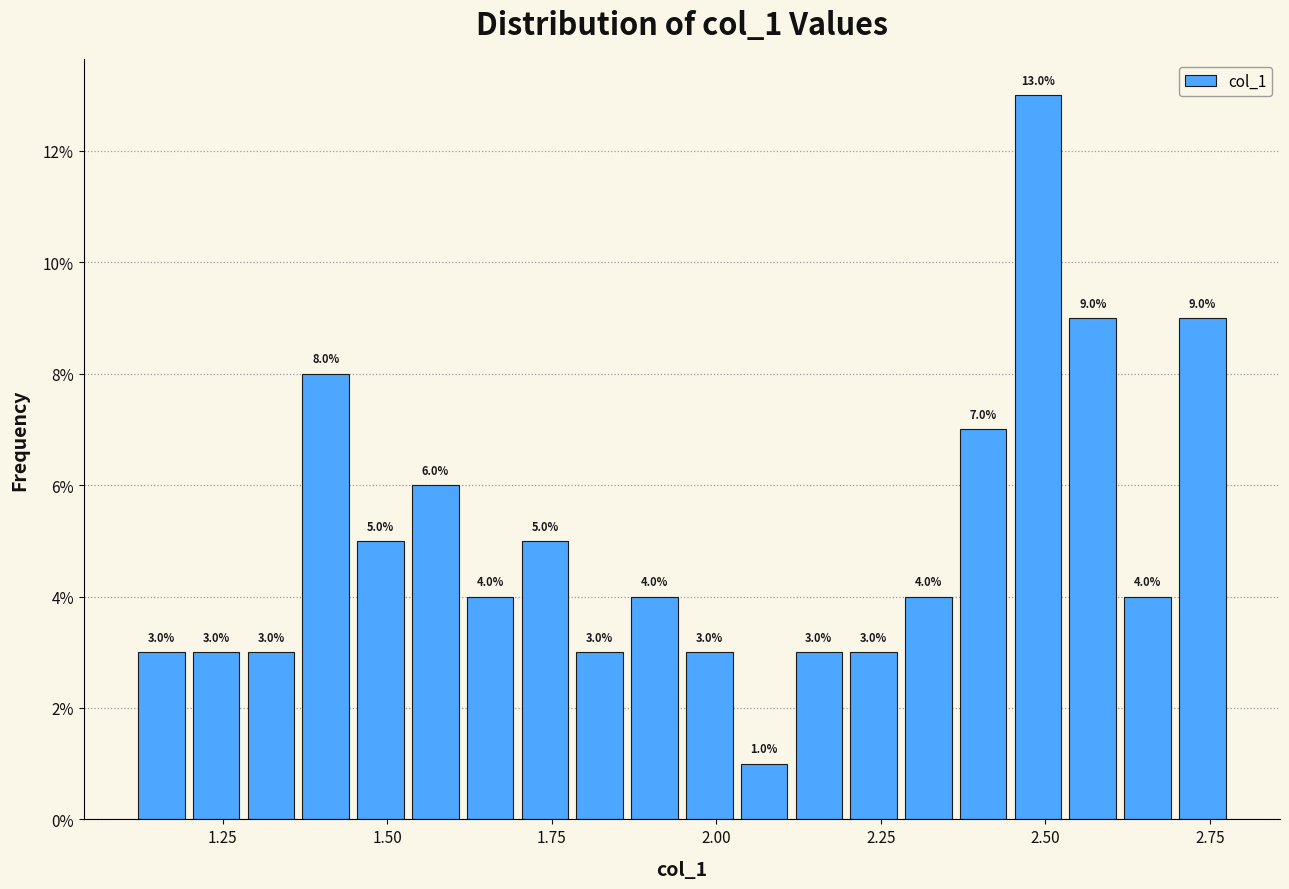

Around what value on the x-axis is the tallest bar? Give the approximate position of its centre, as read against the axis.

2.50